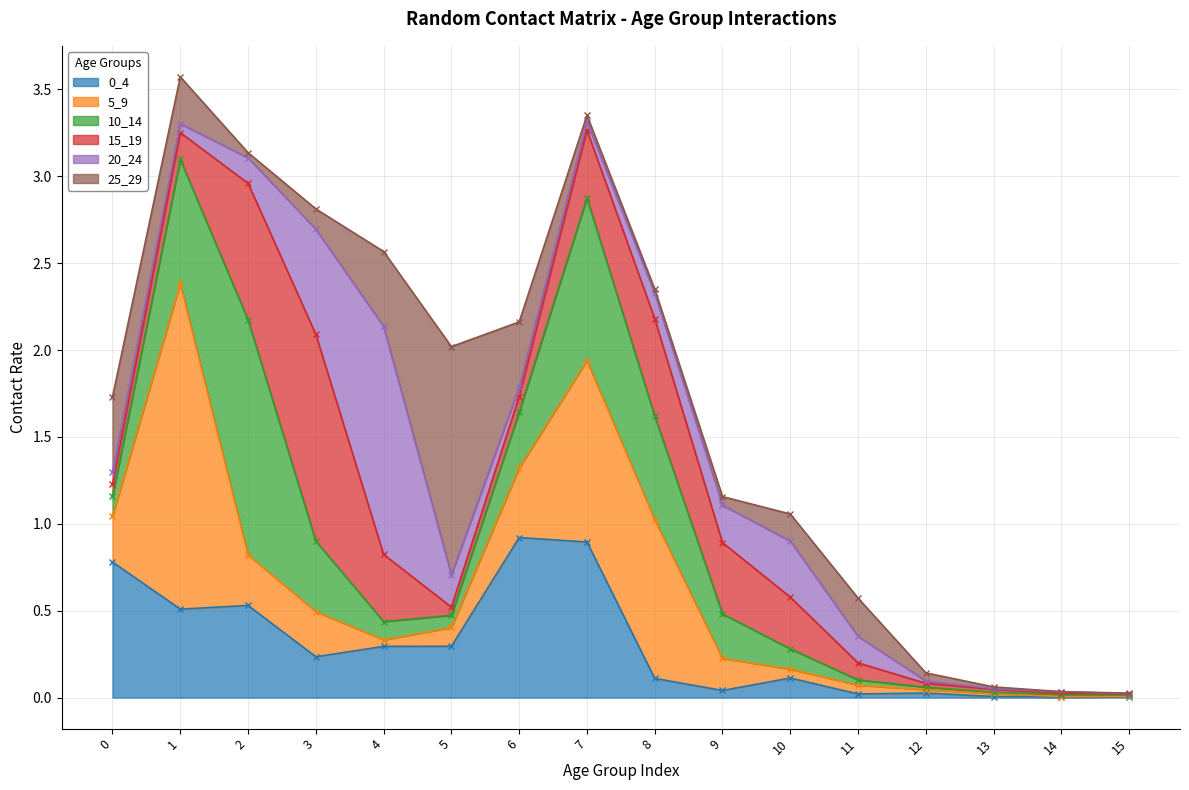

Where do 15_19 and 10_14 first cross each other?

2 and 3